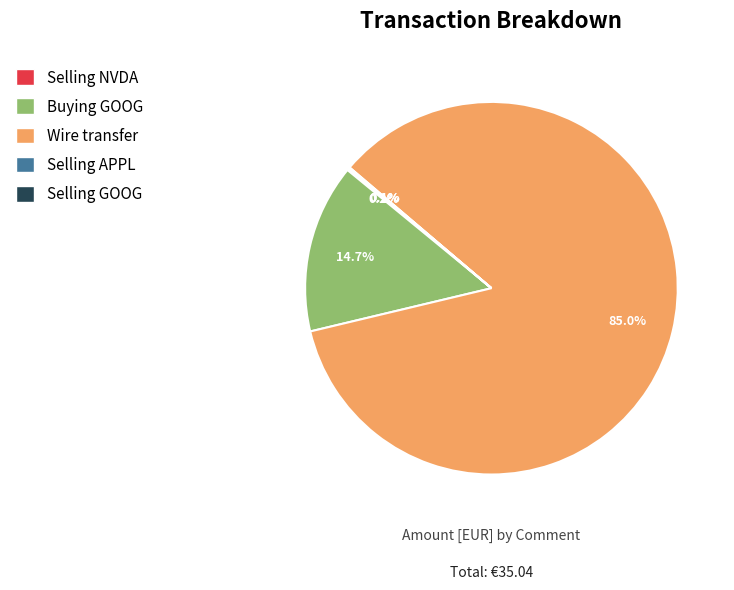

Do Wire transfer and Buying GOOG together represent more than half of the pie?

Yes